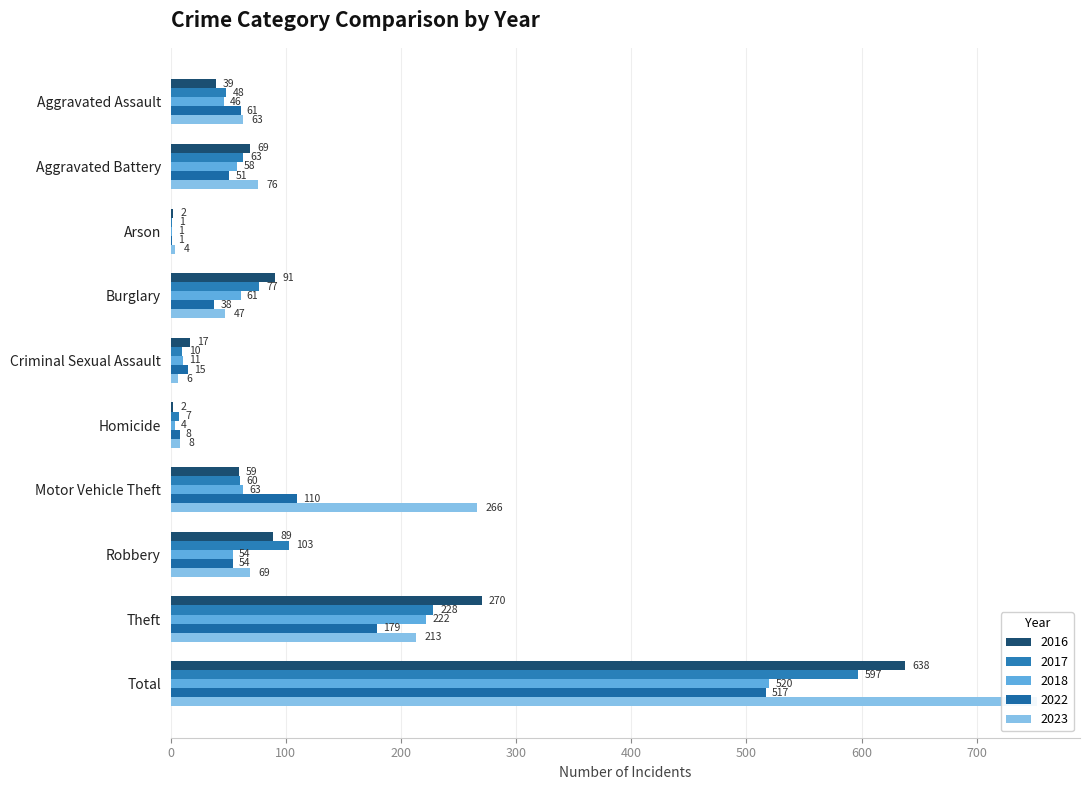

What is the spread (max minus min) of values at Burglary?

53